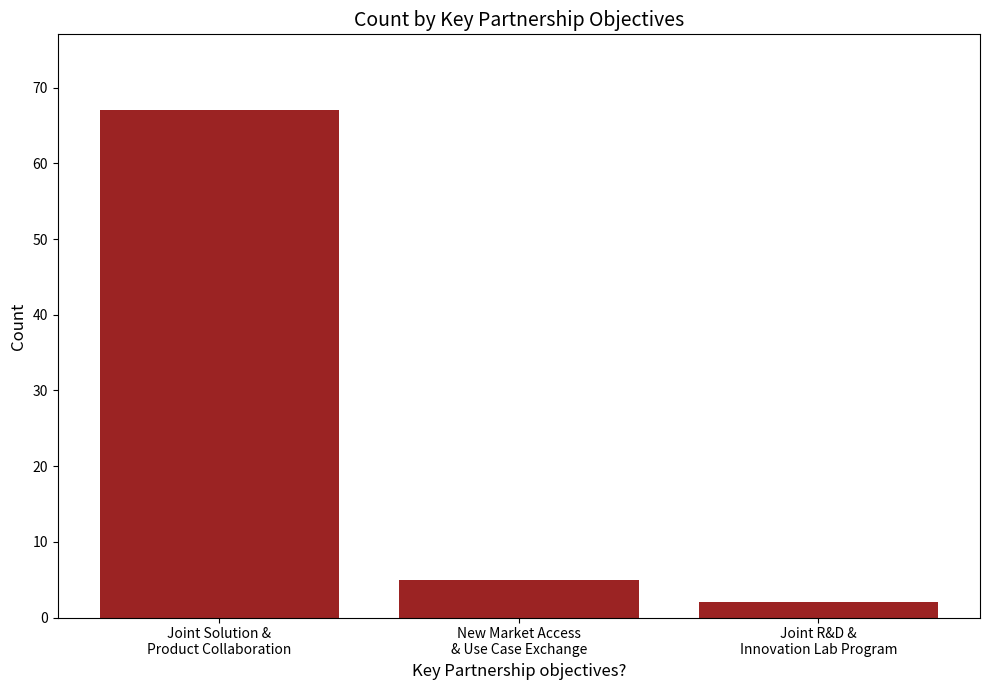

What is the smallest value displayed?

2